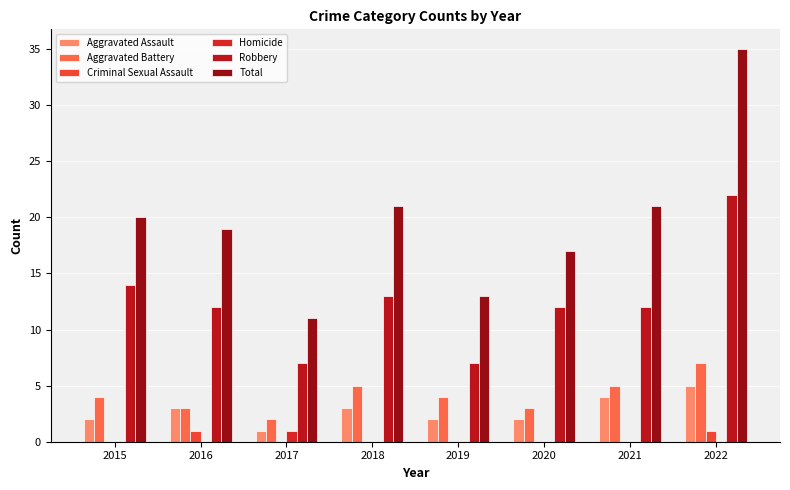

How many Aggravated Assault values are between 2 and 4?

6